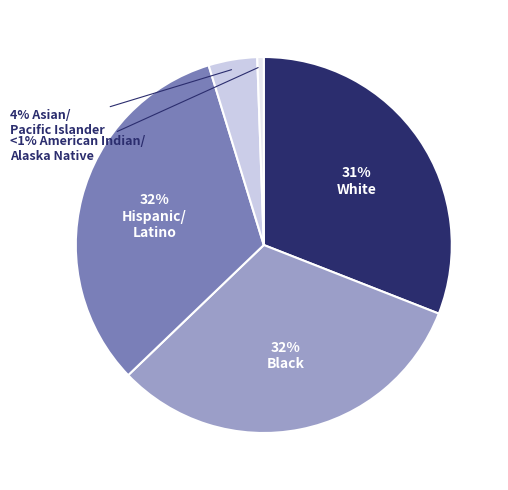

Does any single category account for the majority?

No